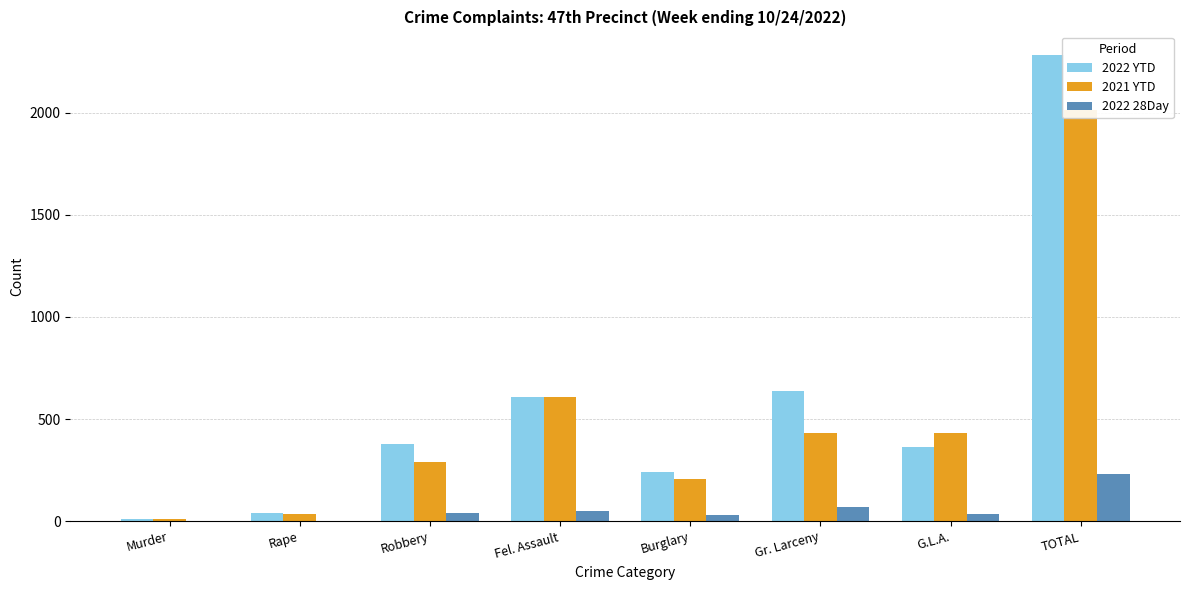

Which series has the largest total across all categories?

2022 YTD